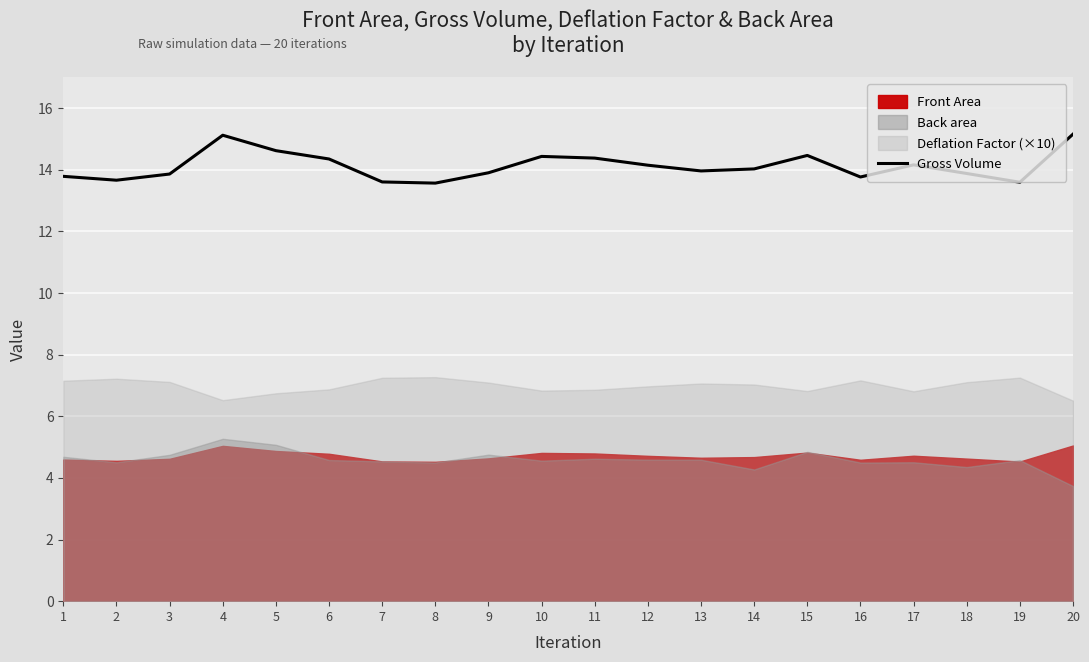

What is the difference between the maximum and second lowest values?

1.6